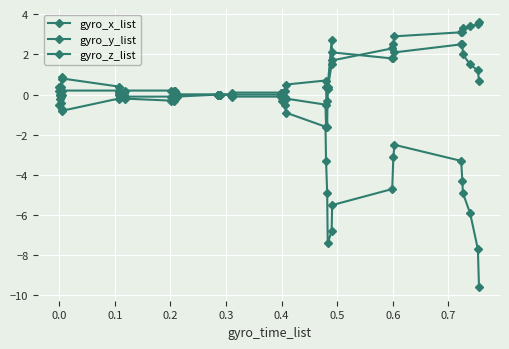

What is the difference between the maximum and second lowest values in the gyro_y_list series?

3.3